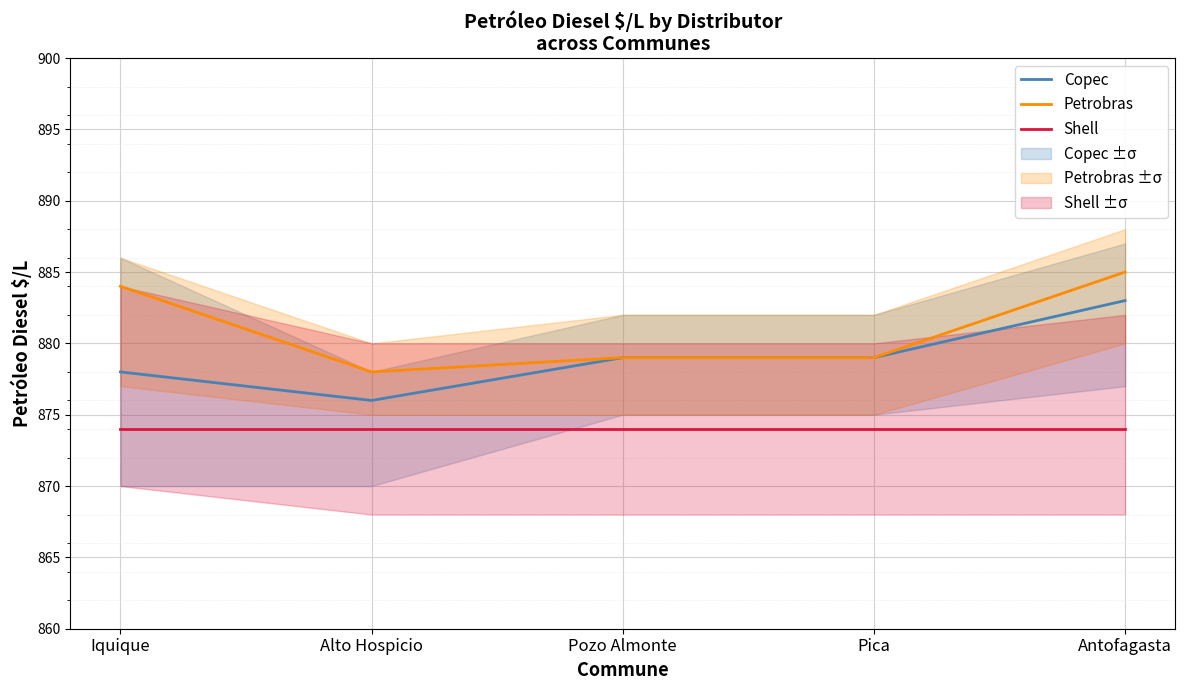

Which has a higher value, Alto Hospicio or Antofagasta?

Antofagasta